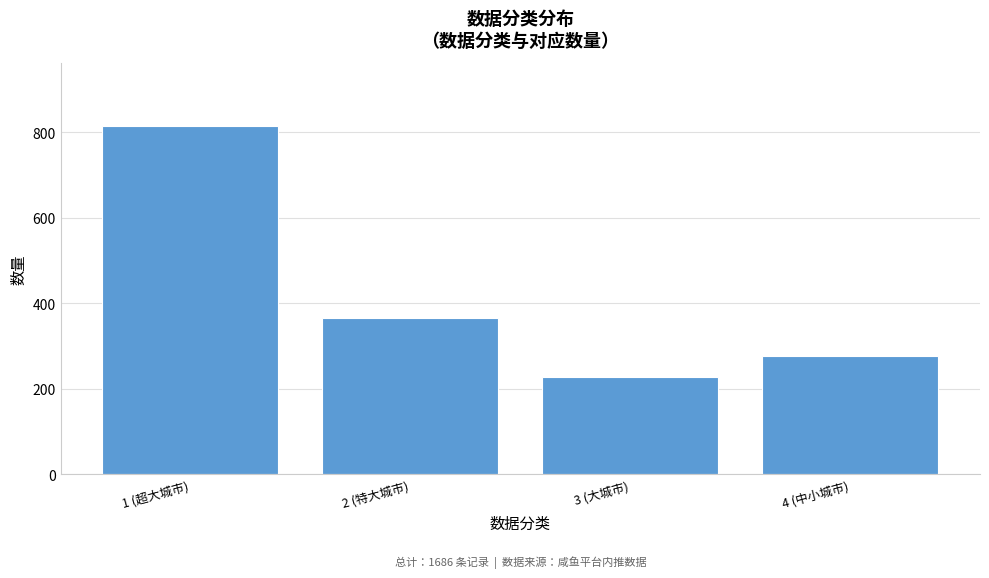

Reading right to left, what are all the values shown in this chart?

4 (中小城市)=276	3 (大城市)=227	2 (特大城市)=367	1 (超大城市)=816